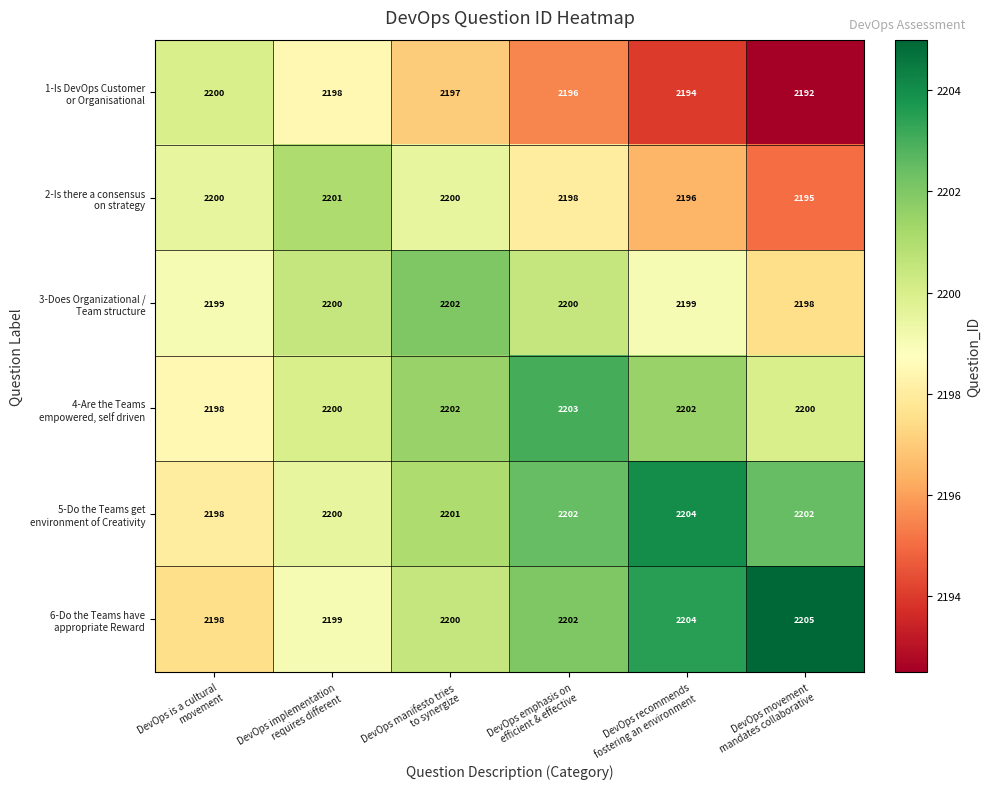

What is the minimum value shown in the chart?

2192